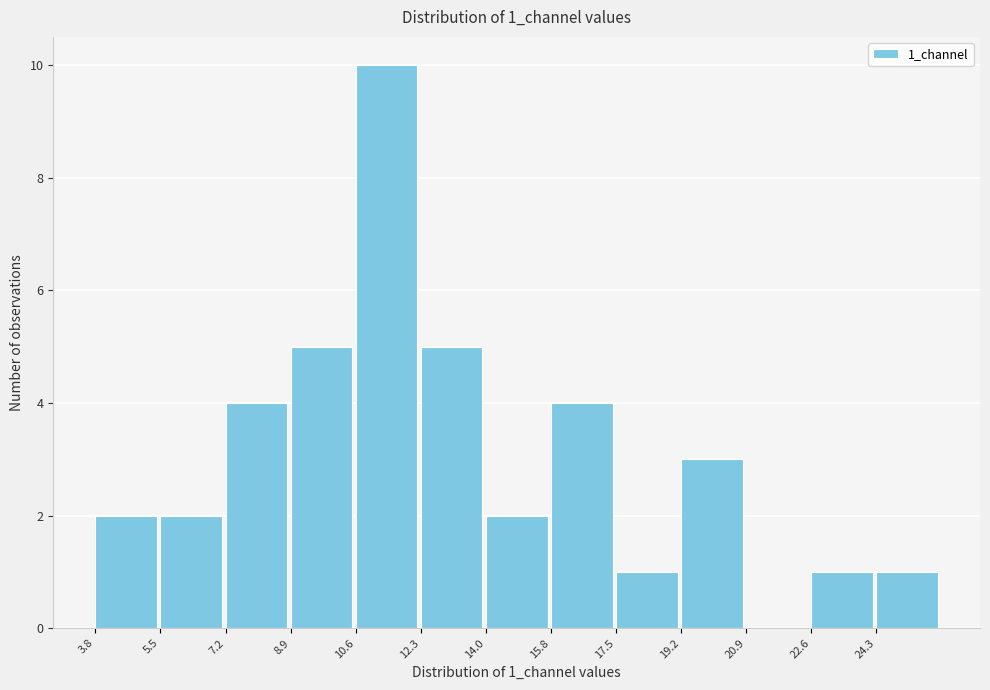

Reading left to right, list every bar in this chart as the range it spans on the x-axis followed by its height. Neither the bar edges nor the heights are printed on the chart, so give them approximately, as read against the axes.

3.8 to 5.4: 2
5.4 to 7.2: 2
7.2 to 8.8: 4
8.8 to 10.6: 5
10.6 to 12.4: 10
12.4 to 14.0: 5
14.0 to 15.8: 2
15.8 to 17.4: 4
17.4 to 19.2: 1
19.2 to 20.8: 3
20.8 to 22.6: 0
22.6 to 24.4: 1
24.4 to 26.0: 1